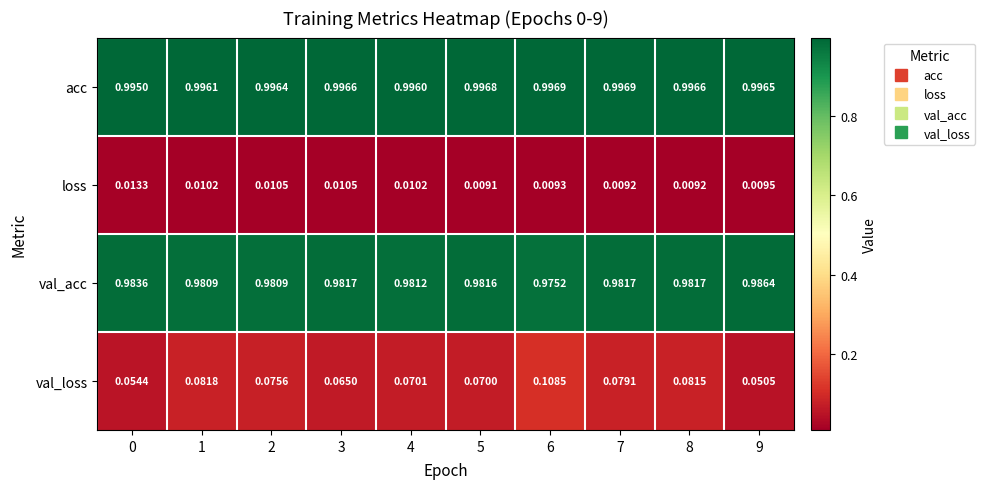

What is the total value across all series at 4?

2.1